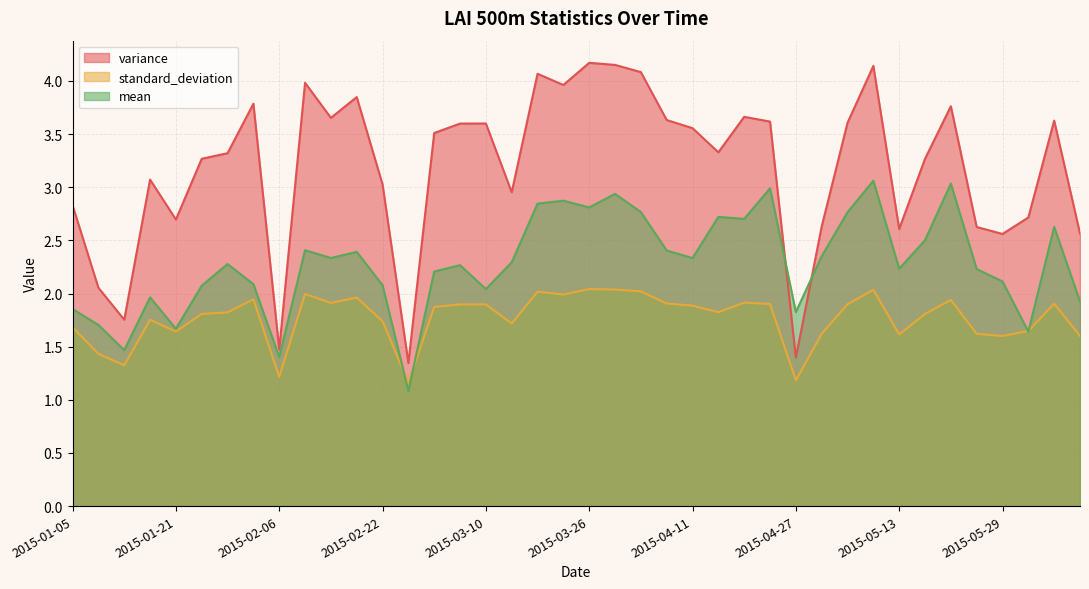

Rank the categories by variance value from highest to lowest.

2015-03-26, 2015-03-30, 2015-05-09, 2015-04-03, 2015-03-18, 2015-02-10, 2015-03-22, 2015-02-18, 2015-02-02, 2015-05-21, 2015-04-19, 2015-02-14, 2015-04-07, 2015-06-06, 2015-04-23, 2015-05-05, 2015-03-10, 2015-03-06, 2015-04-11, 2015-03-02, 2015-04-15, 2015-01-29, 2015-01-25, 2015-05-17, 2015-01-17, 2015-02-22, 2015-03-14, 2015-01-05, 2015-06-02, 2015-01-21, 2015-05-01, 2015-05-25, 2015-05-13, 2015-06-10, 2015-05-29, 2015-01-09, 2015-01-13, 2015-02-06, 2015-04-27, 2015-02-26